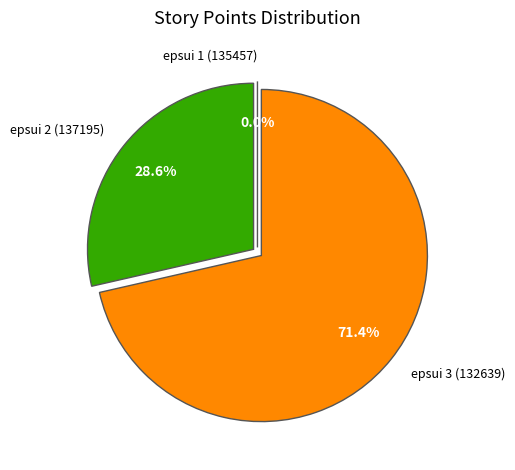

How many segments does this pie chart have?

3